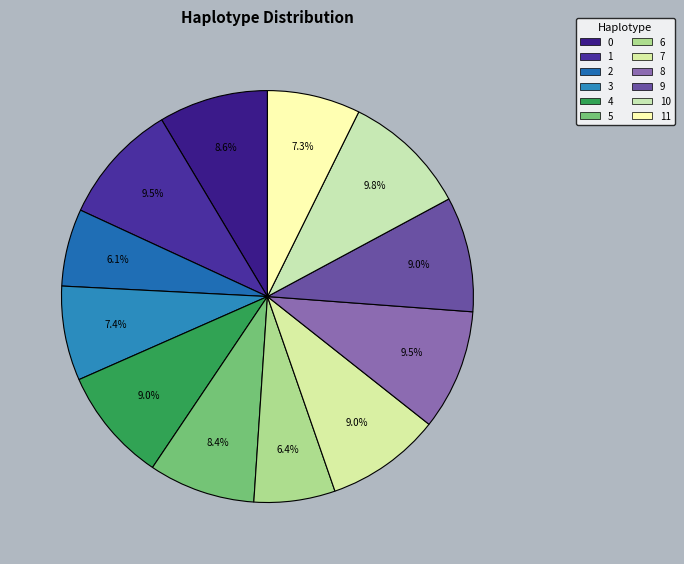

Which category has the smallest portion of the pie?

2